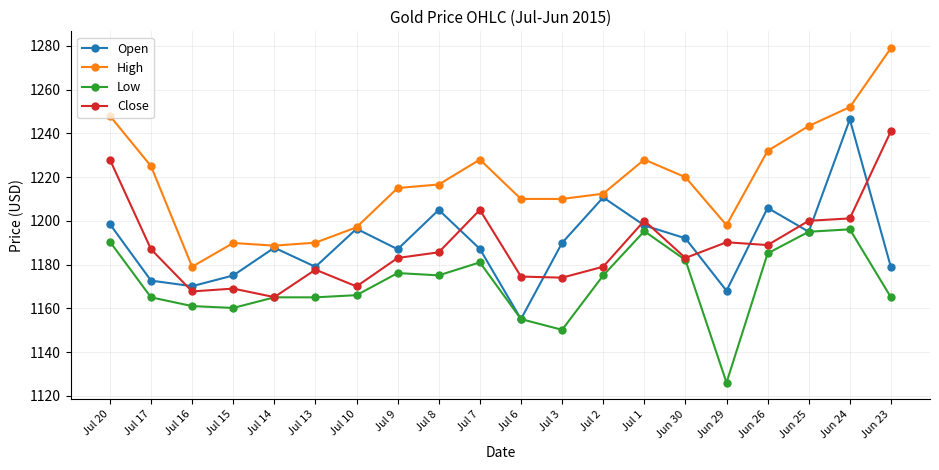

Does the chart display data point markers on the line(s)?

Yes